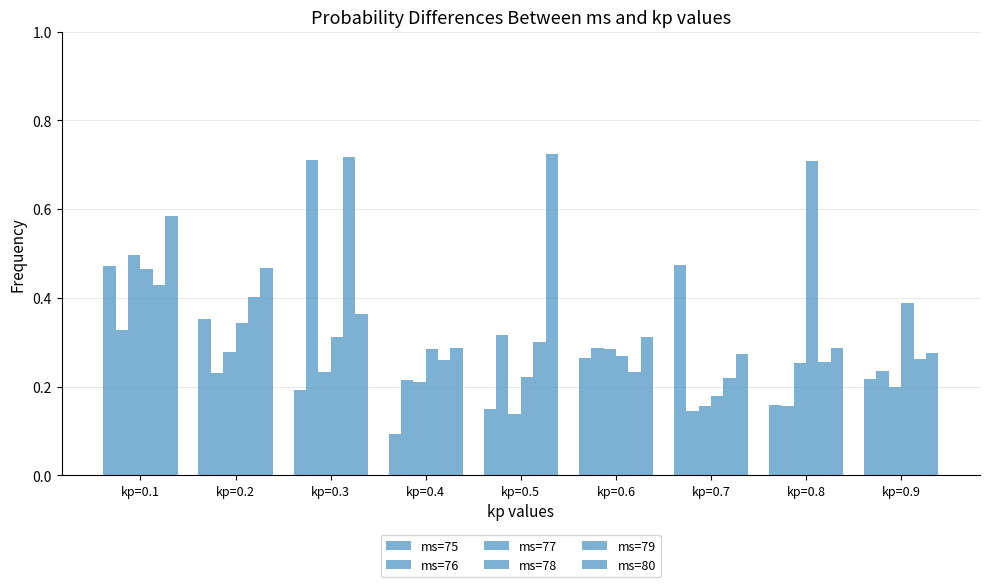

How many bars are there in each group?

6